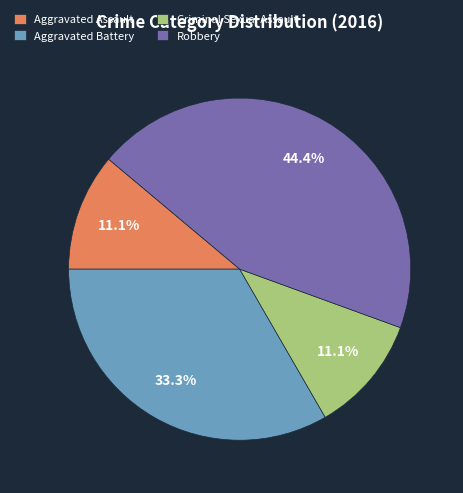

To the nearest percent, what is the difference between the Aggravated Assault and Aggravated Battery slice percentages?

22%